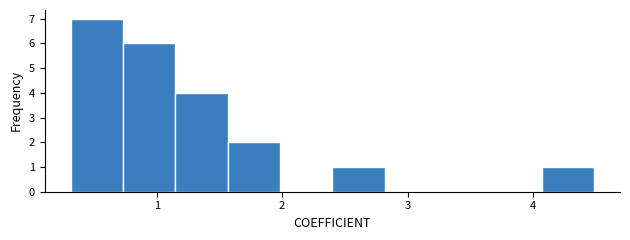

Reading left to right, list every bar in this chart as the range it spans on the x-axis followed by its height. Neither the bar edges nor the heights are printed on the chart, so give them approximately, as read against the axes.

0.3 to 0.7: 7
0.7 to 1.1: 6
1.1 to 1.6: 4
1.6 to 2.0: 2
2.0 to 2.4: 0
2.4 to 2.8: 1
2.8 to 3.2: 0
3.2 to 3.7: 0
3.7 to 4.1: 0
4.1 to 4.5: 1